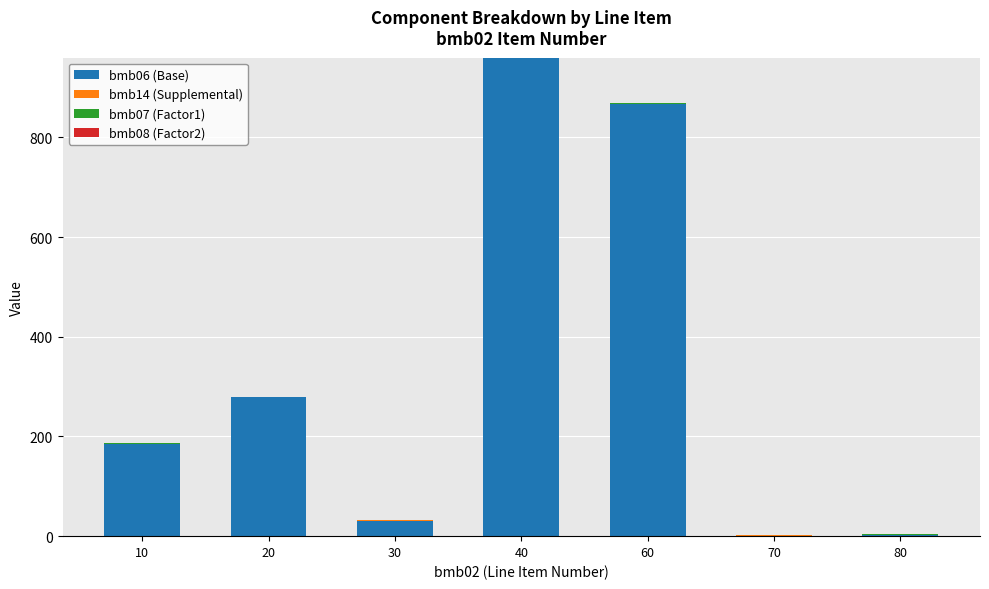

At which category is the sum across all series the highest?

40